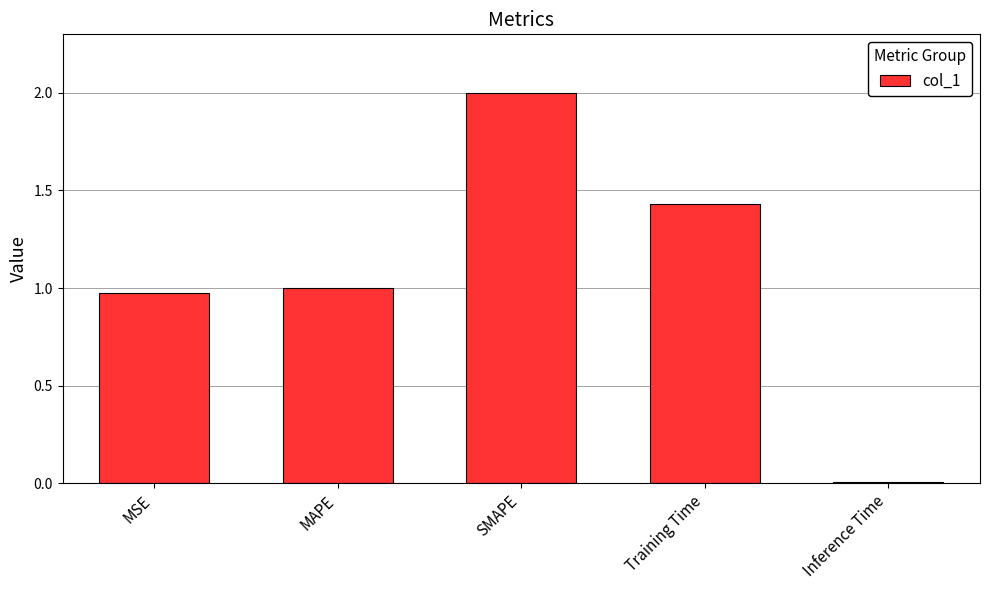

What is the difference between the maximum and minimum values?

2.0